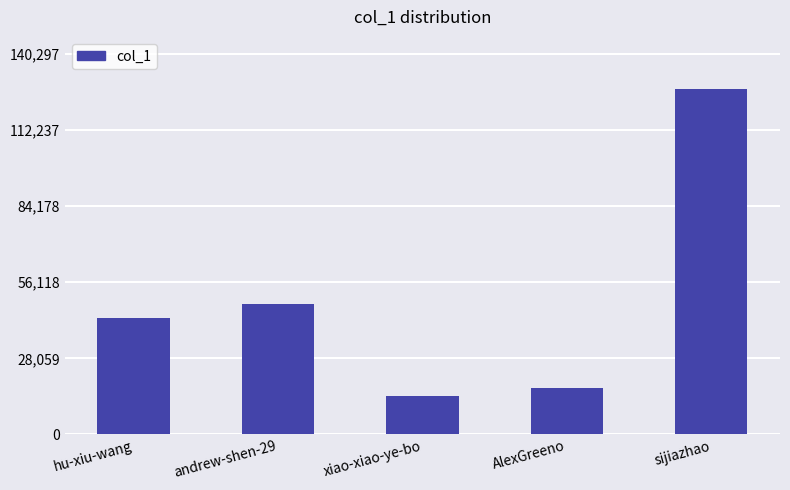

What is the value of the 2nd bar from the left?

48285